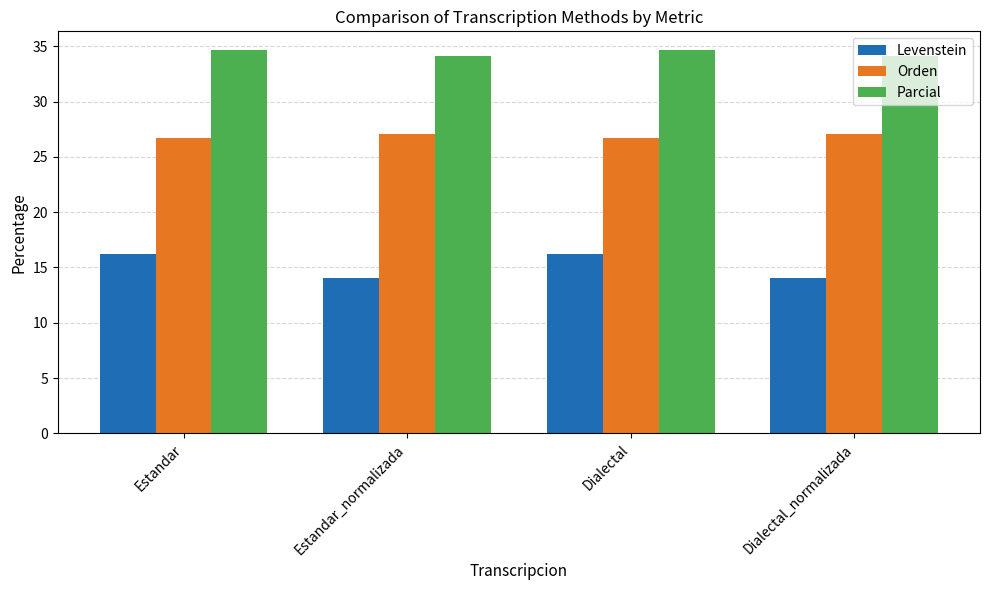

Which series has the widest spread of values?

Levenstein